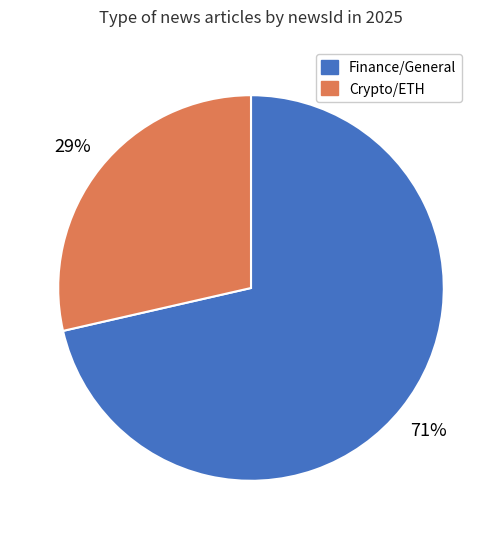

To the nearest percent, what is the average slice percentage?

50%